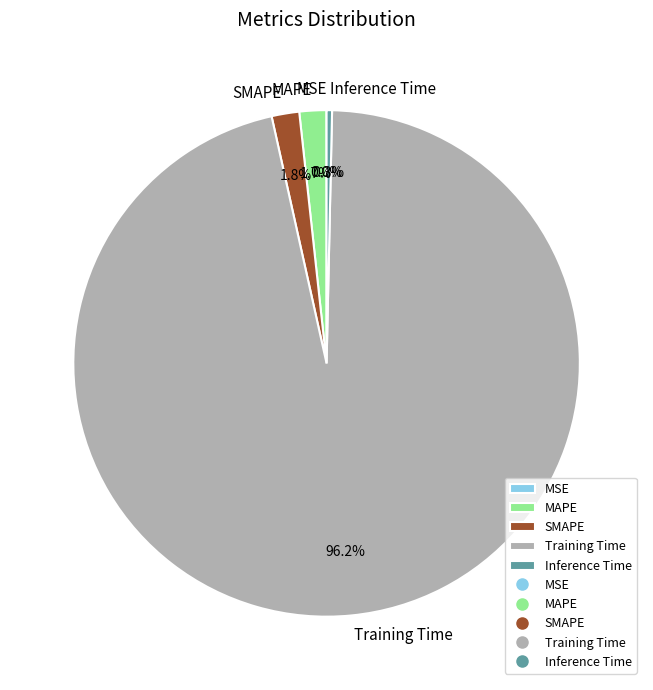

Is the sum of SMAPE and Training Time greater than half?

Yes